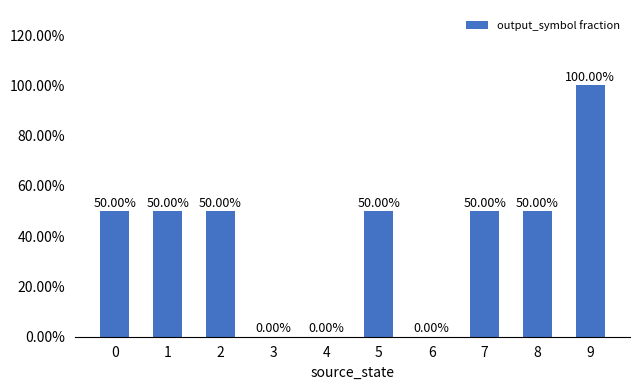

Reading left to right, what are all the values shown in this chart?

0.5	0.5	0.5	0.0	0.0	0.5	0.0	0.5	0.5	1.0